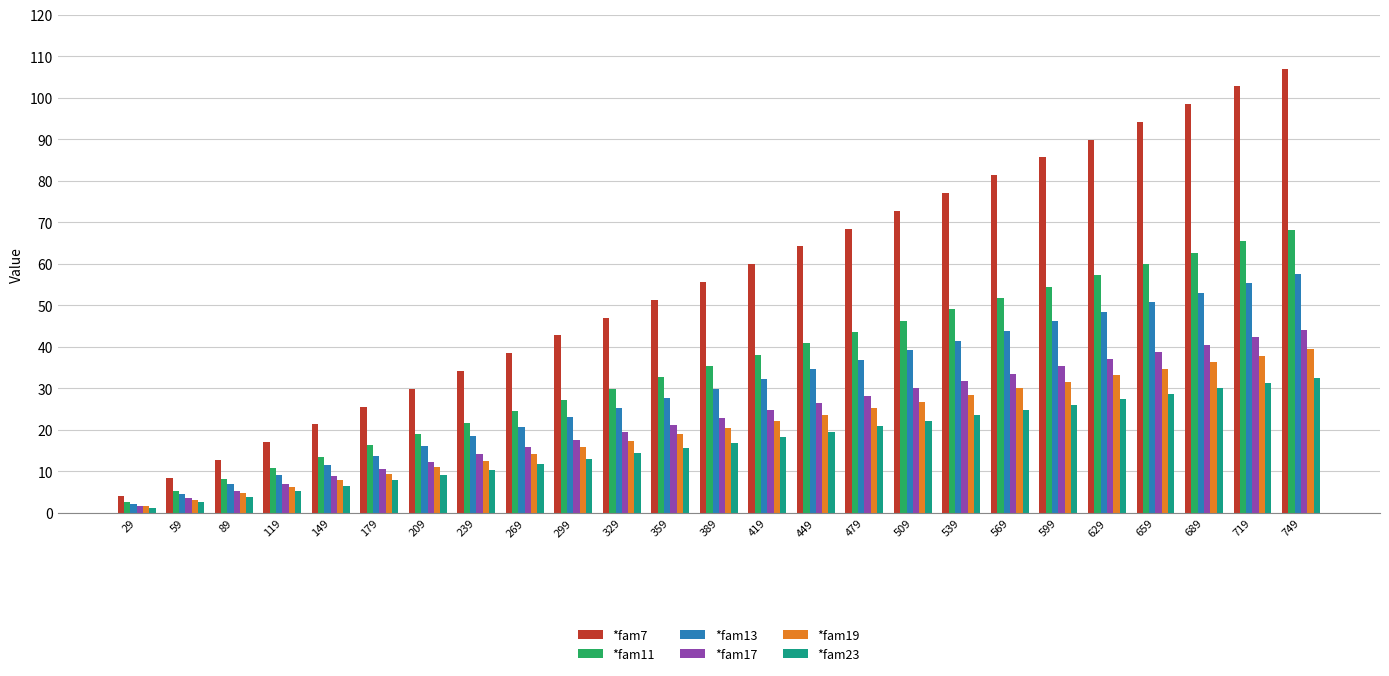

Reading right to left, transcribe all the data shown in this chart.

*fam7: 749=107.0	719=102.7	689=98.4	659=94.1	629=89.9	599=85.6	569=81.3	539=77.0	509=72.7	479=68.4	449=64.1	419=59.9	389=55.6	359=51.3	329=47.0	299=42.7	269=38.4	239=34.1	209=29.9	179=25.6	149=21.3	119=17.0	89=12.7	59=8.4	29=4.1
*fam11: 749=68.1	719=65.4	689=62.6	659=59.9	629=57.2	599=54.5	569=51.7	539=49.0	509=46.3	479=43.5	449=40.8	419=38.1	389=35.4	359=32.6	329=29.9	299=27.2	269=24.5	239=21.7	209=19.0	179=16.3	149=13.5	119=10.8	89=8.1	59=5.4	29=2.6
*fam13: 749=57.6	719=55.3	689=53.0	659=50.7	629=48.4	599=46.1	569=43.8	539=41.5	509=39.2	479=36.8	449=34.5	419=32.2	389=29.9	359=27.6	329=25.3	299=23.0	269=20.7	239=18.4	209=16.1	179=13.8	149=11.5	119=9.2	89=6.8	59=4.5	29=2.2
*fam17: 749=44.1	719=42.3	689=40.5	659=38.8	629=37.0	599=35.2	569=33.5	539=31.7	509=29.9	479=28.2	449=26.4	419=24.6	389=22.9	359=21.1	329=19.4	299=17.6	269=15.8	239=14.1	209=12.3	179=10.5	149=8.8	119=7.0	89=5.2	59=3.5	29=1.7
*fam19: 749=39.4	719=37.8	689=36.3	659=34.7	629=33.1	599=31.5	569=29.9	539=28.4	509=26.8	479=25.2	449=23.6	419=22.1	389=20.5	359=18.9	329=17.3	299=15.7	269=14.2	239=12.6	209=11.0	179=9.4	149=7.8	119=6.3	89=4.7	59=3.1	29=1.5
*fam23: 749=32.6	719=31.3	689=30.0	659=28.7	629=27.3	599=26.0	569=24.7	539=23.4	509=22.1	479=20.8	449=19.5	419=18.2	389=16.9	359=15.6	329=14.3	299=13.0	269=11.7	239=10.4	209=9.1	179=7.8	149=6.5	119=5.2	89=3.9	59=2.6	29=1.3